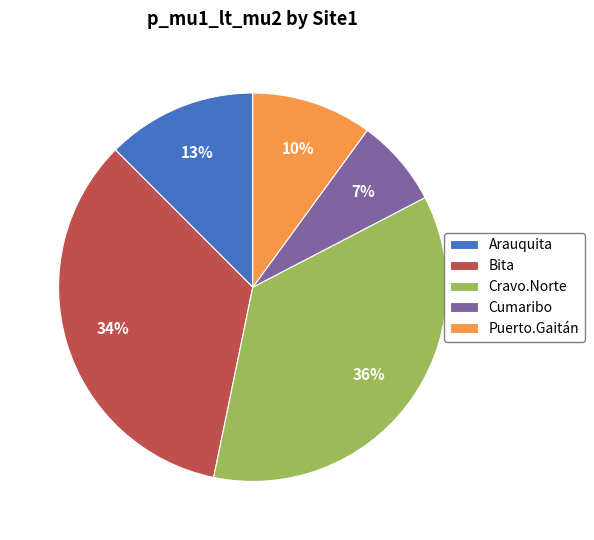

To the nearest percent, what is the combined percentage of Cravo.Norte and Cumaribo?

43%